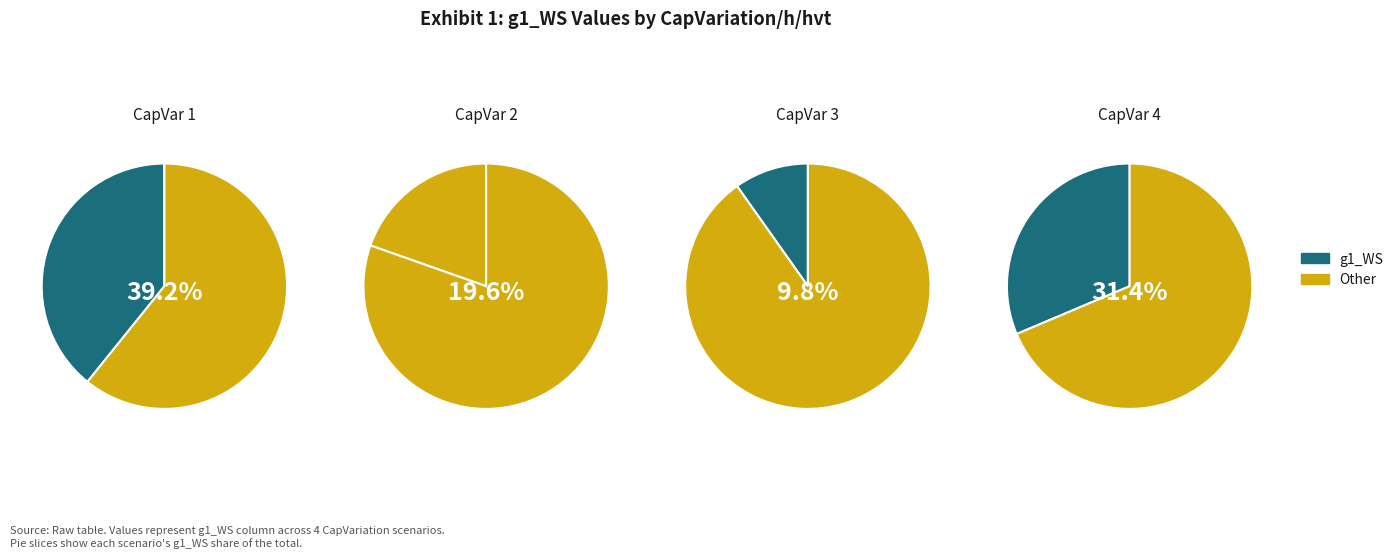

Is it true that 2 is 9% of the pie?

False